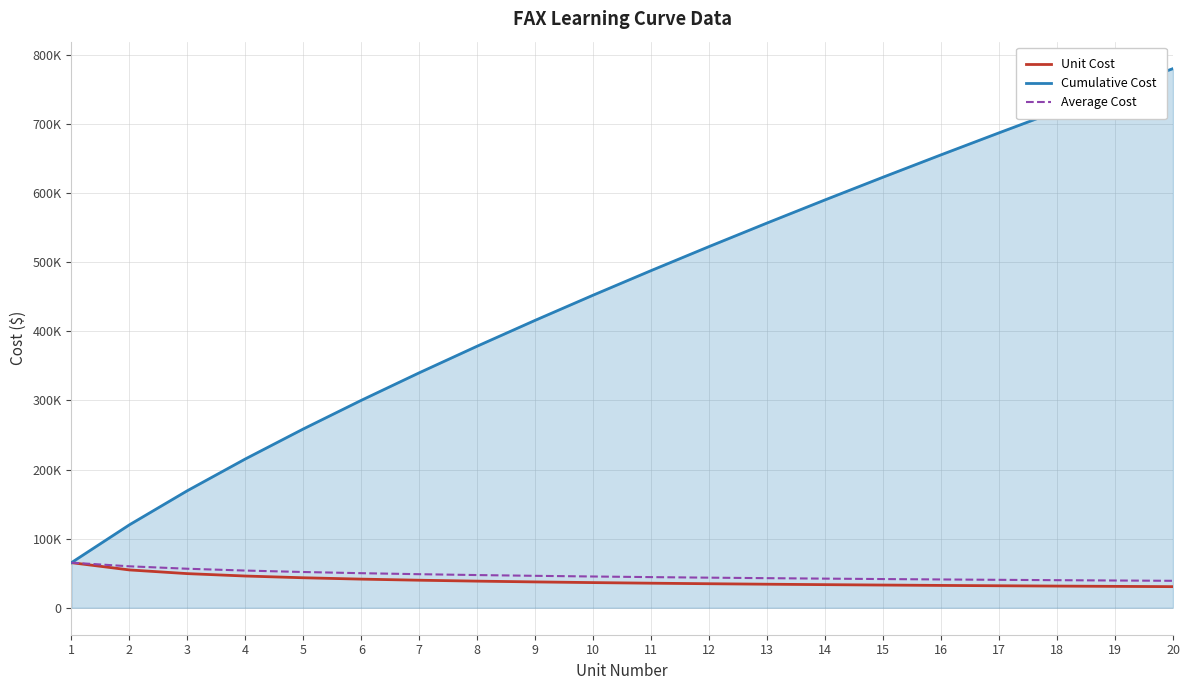

What is the average value of the Average Cost series?

46950.0